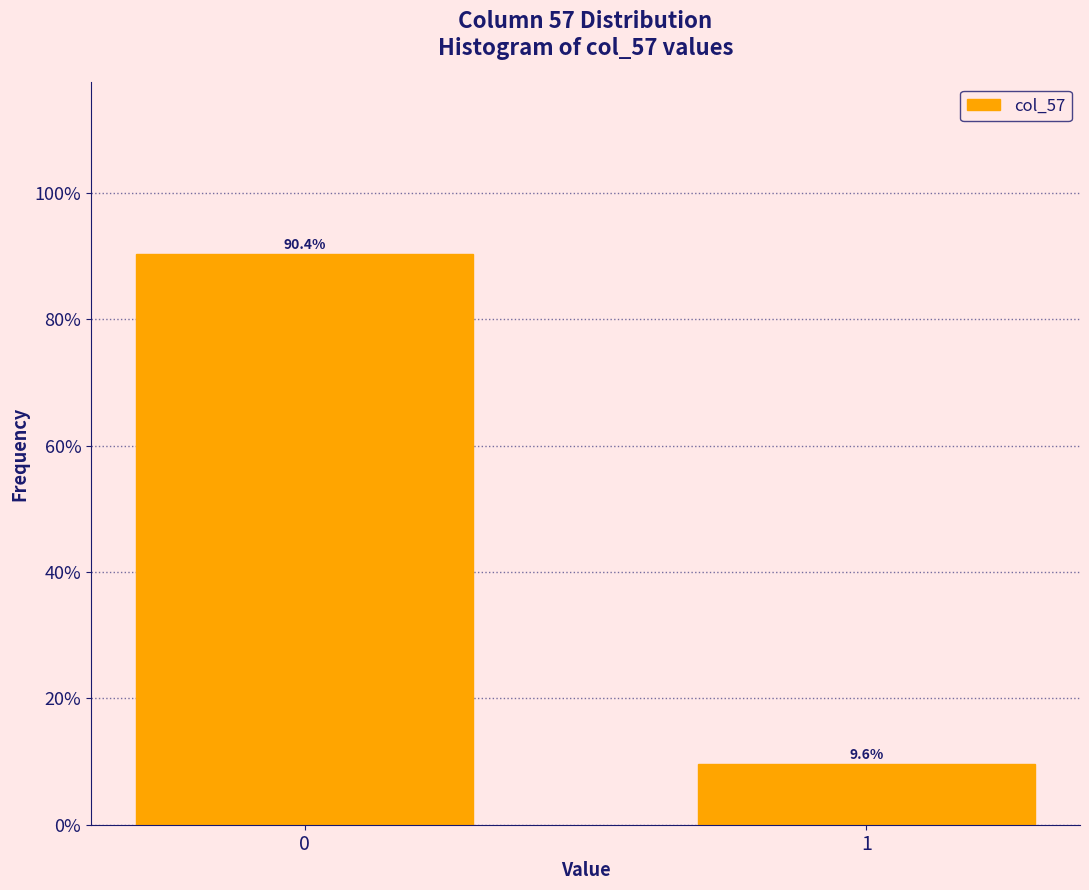

Reading left to right, list all the values displayed in this chart.

90.4	9.6